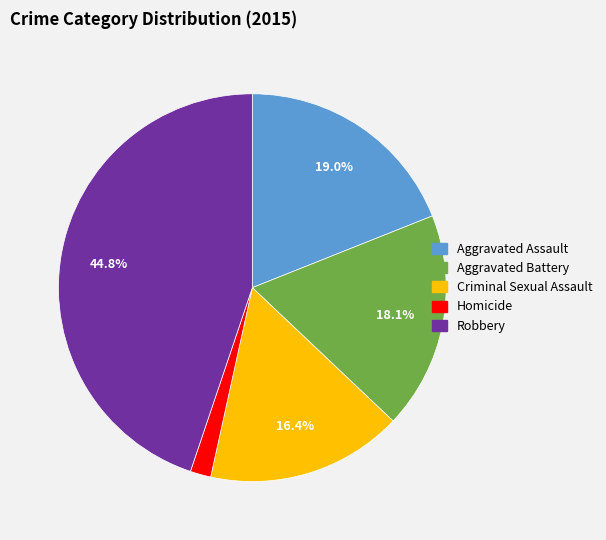

Is there a majority slice in this chart?

No